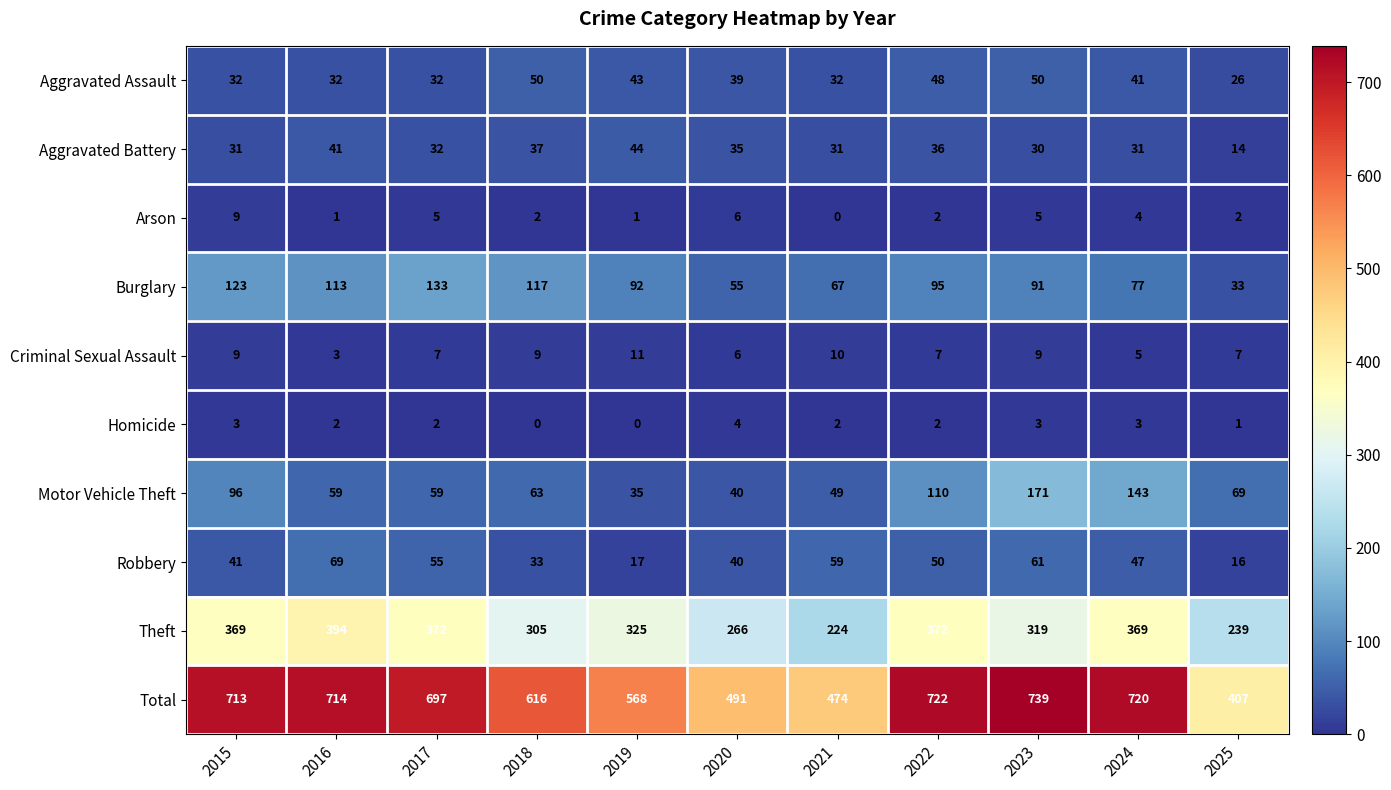

What is the spread (max minus min) of values at 2024?

717